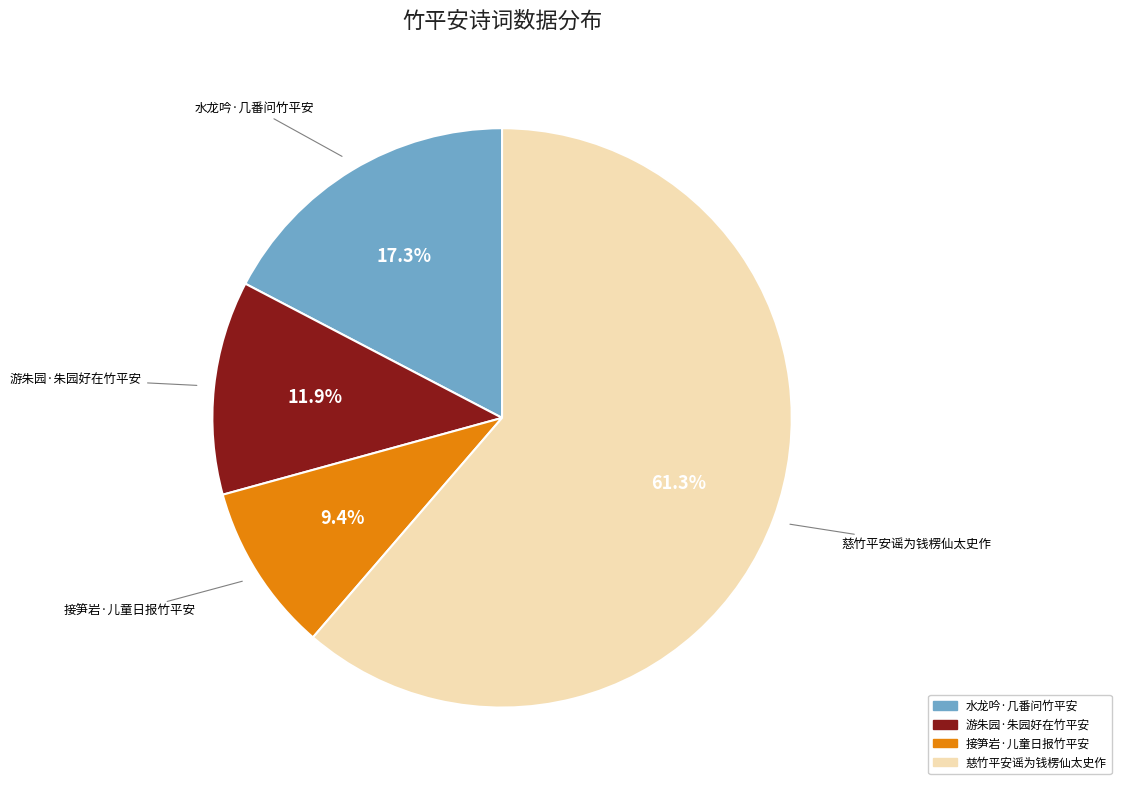

The 游朱园·朱园好在竹平安 slice represents 6% of the pie. True or false?

False